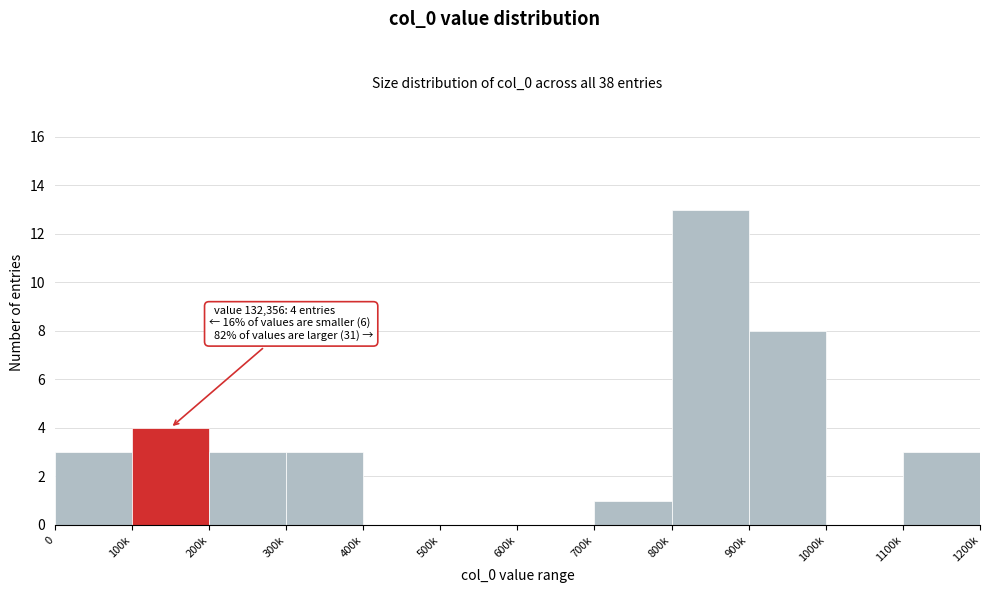

Reading right to left, list all the values displayed in this chart.

1100k=3	1000k=0	900k=8	800k=13	700k=1	600k=0	500k=0	400k=0	300k=3	200k=3	100k=4	0=3